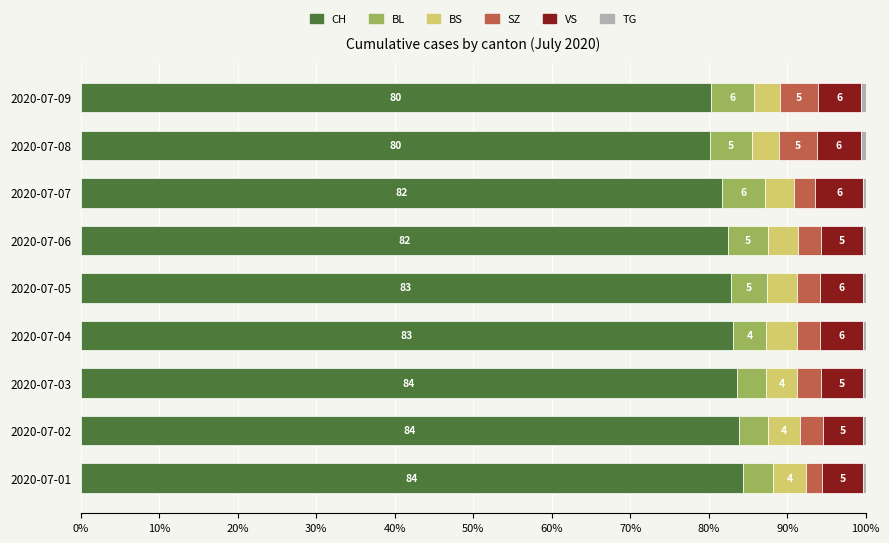

True or false: CH has a value of 116.3 at 2020-07-01.

False